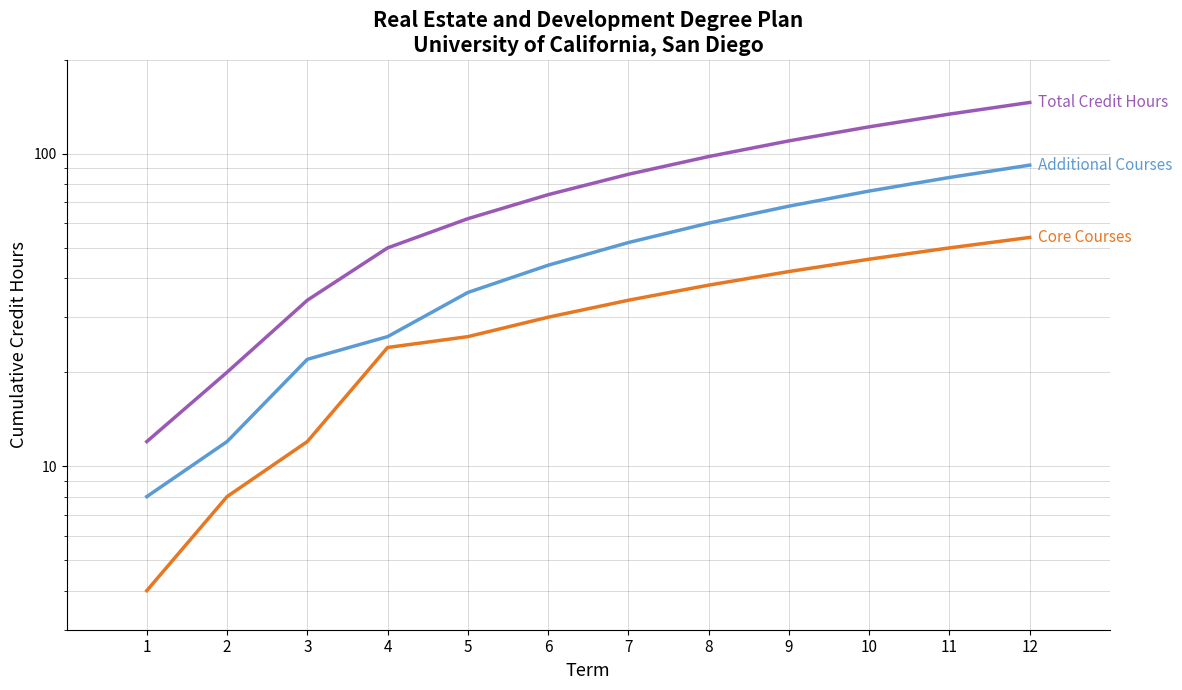

At which label is Total Credit Hours closest to 79?

6